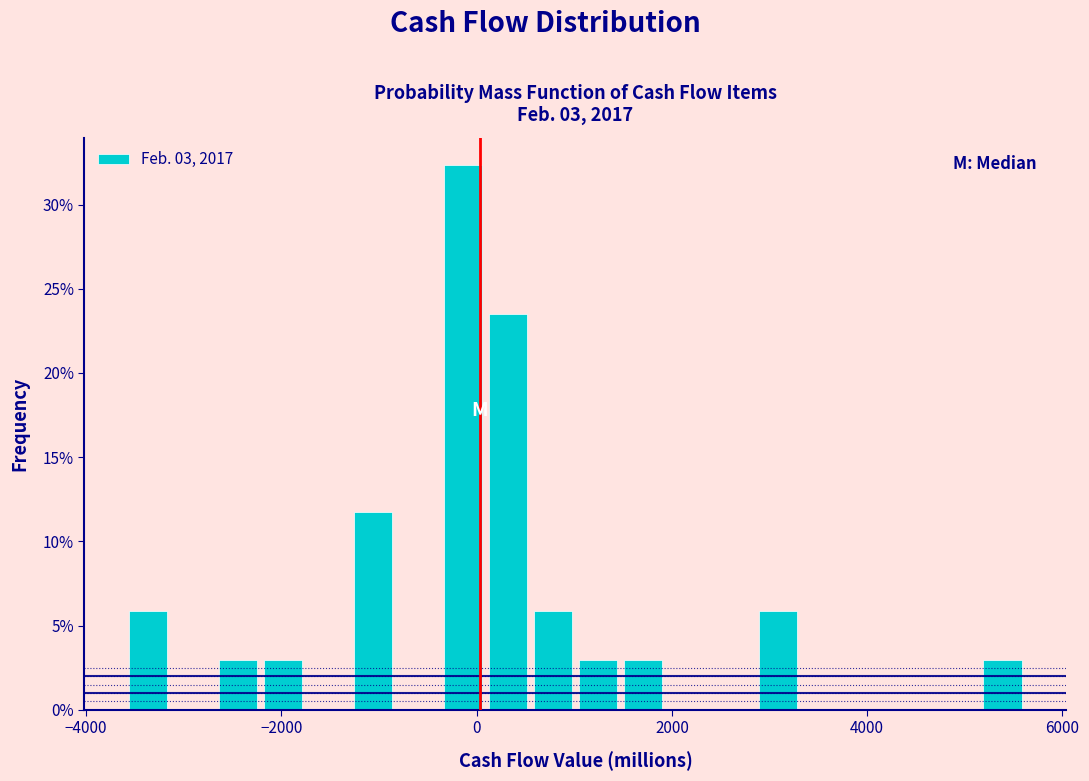

Around what value on the x-axis is the tallest bar? Give the approximate position of its centre, as read against the axis.

-200